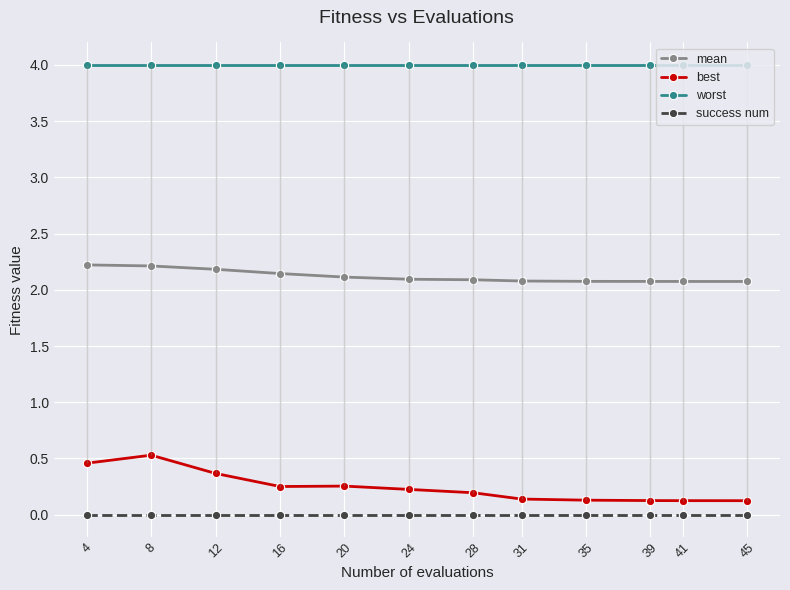

Between 28 and 31, which series saw the biggest shift?

best